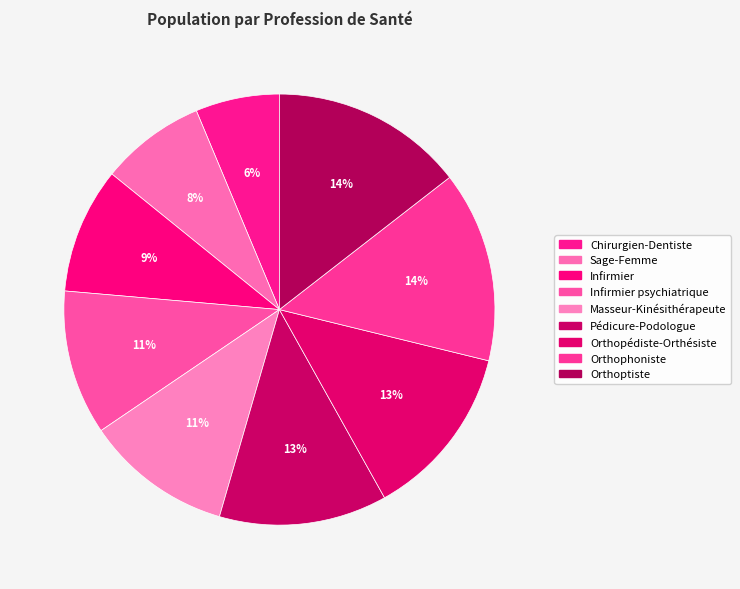

To the nearest percent, what is the combined percentage of Masseur-Kinésithérapeute and Sage-Femme?

19%